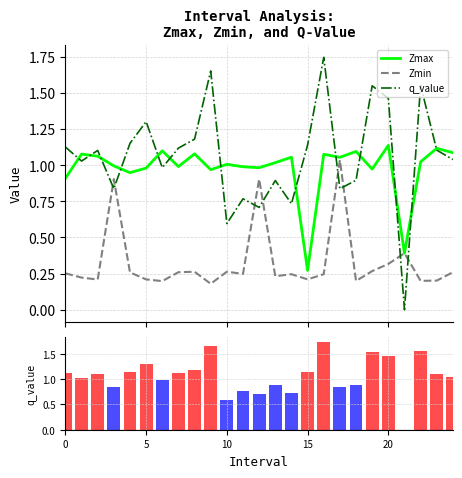

Reading left to right, transcribe all the data shown in this chart.

Zmax: 0.9	1.1	1.1	1.0	0.9	1.0	1.1	1.0	1.1	1.0	1.0	1.0	1.0	1.0	1.1	0.3	1.1	1.1	1.1	1.0	1.1	0.4	1.0	1.1	1.1
Zmin: 0.3	0.2	0.2	0.9	0.3	0.2	0.2	0.3	0.3	0.2	0.3	0.2	0.9	0.2	0.2	0.2	0.2	1.0	0.2	0.3	0.3	0.4	0.2	0.2	0.3
q_value: 1.1	1.0	1.1	0.8	1.2	1.3	1.0	1.1	1.2	1.7	0.6	0.8	0.7	0.9	0.7	1.1	1.7	0.8	0.9	1.5	1.5	-0.0	1.6	1.1	1.0
q_value (ranking): 1.1	1.0	1.1	0.8	1.2	1.3	1.0	1.1	1.2	1.7	0.6	0.8	0.7	0.9	0.7	1.1	1.7	0.8	0.9	1.5	1.5	0.0	1.6	1.1	1.0